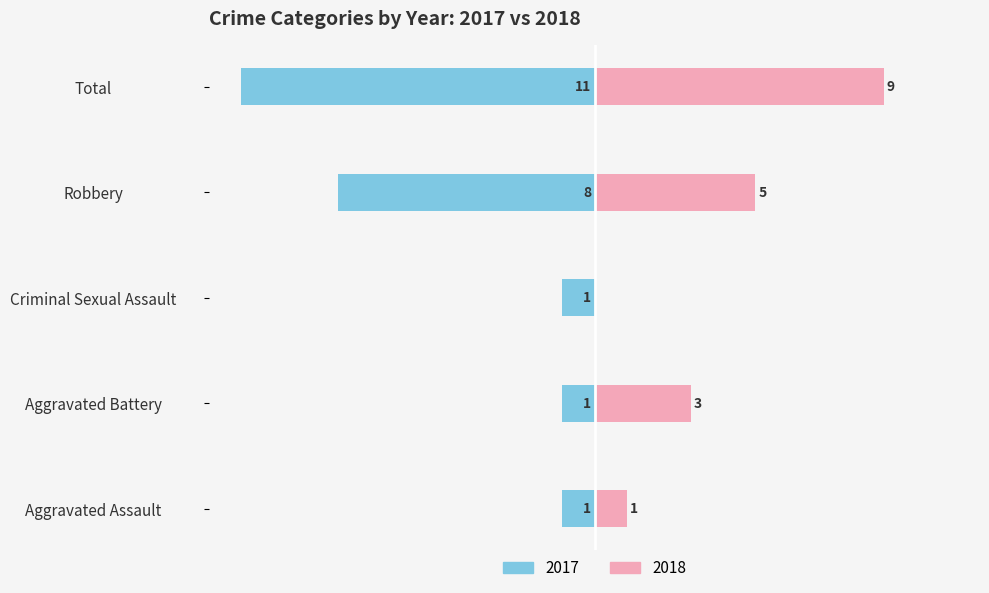

What is the label of the 2nd bar from the left?

Aggravated Battery